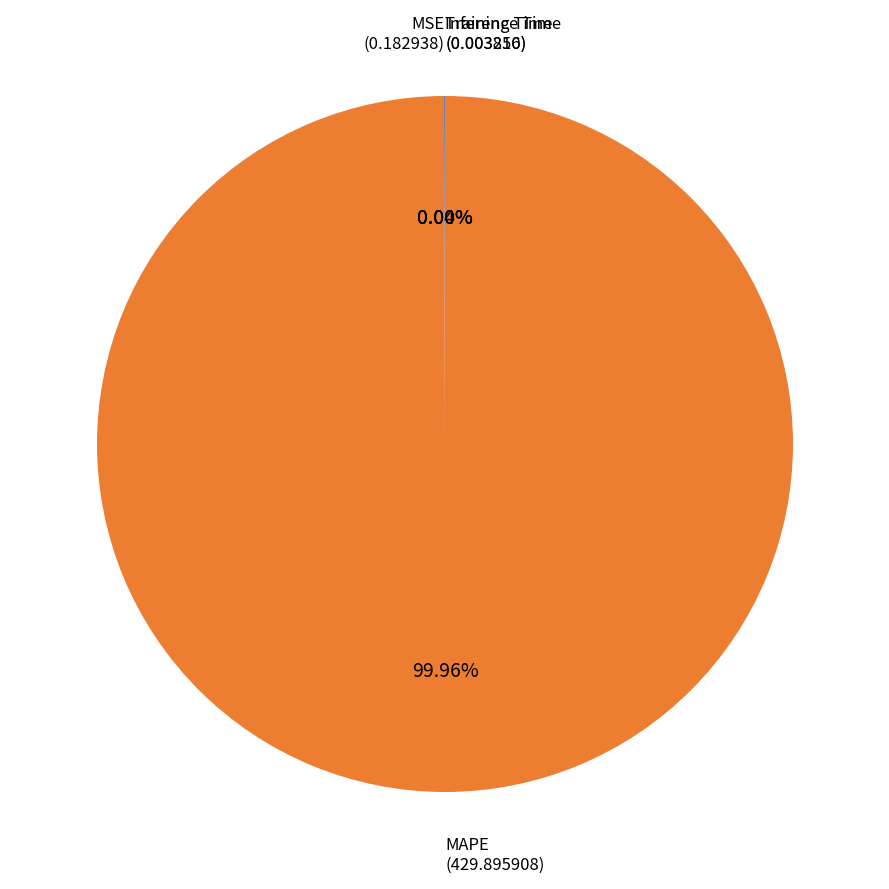

Which category has the biggest portion of the pie?

MAPE